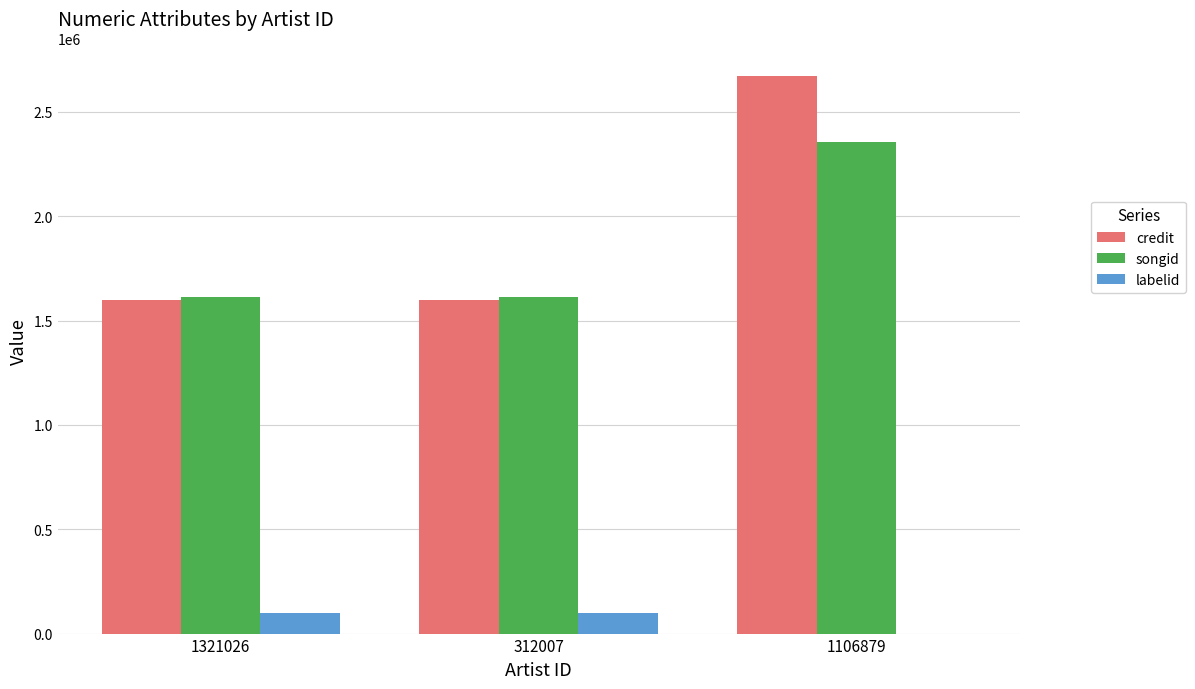

How many data points in songid are above 1613381?

1